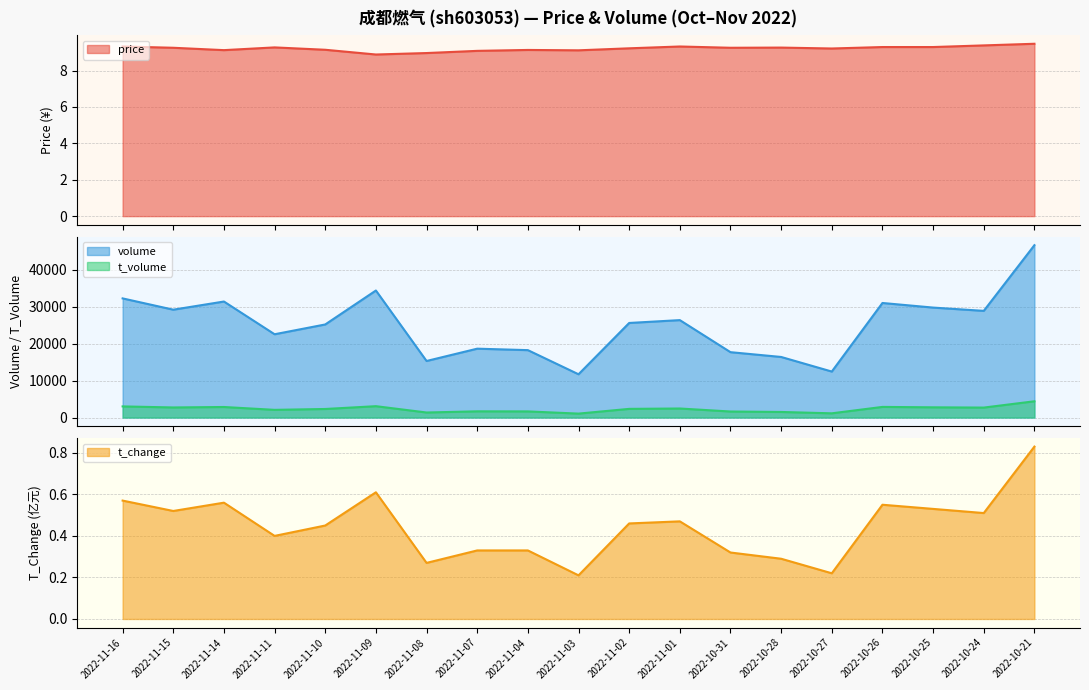

How many series are shown in this chart?

4